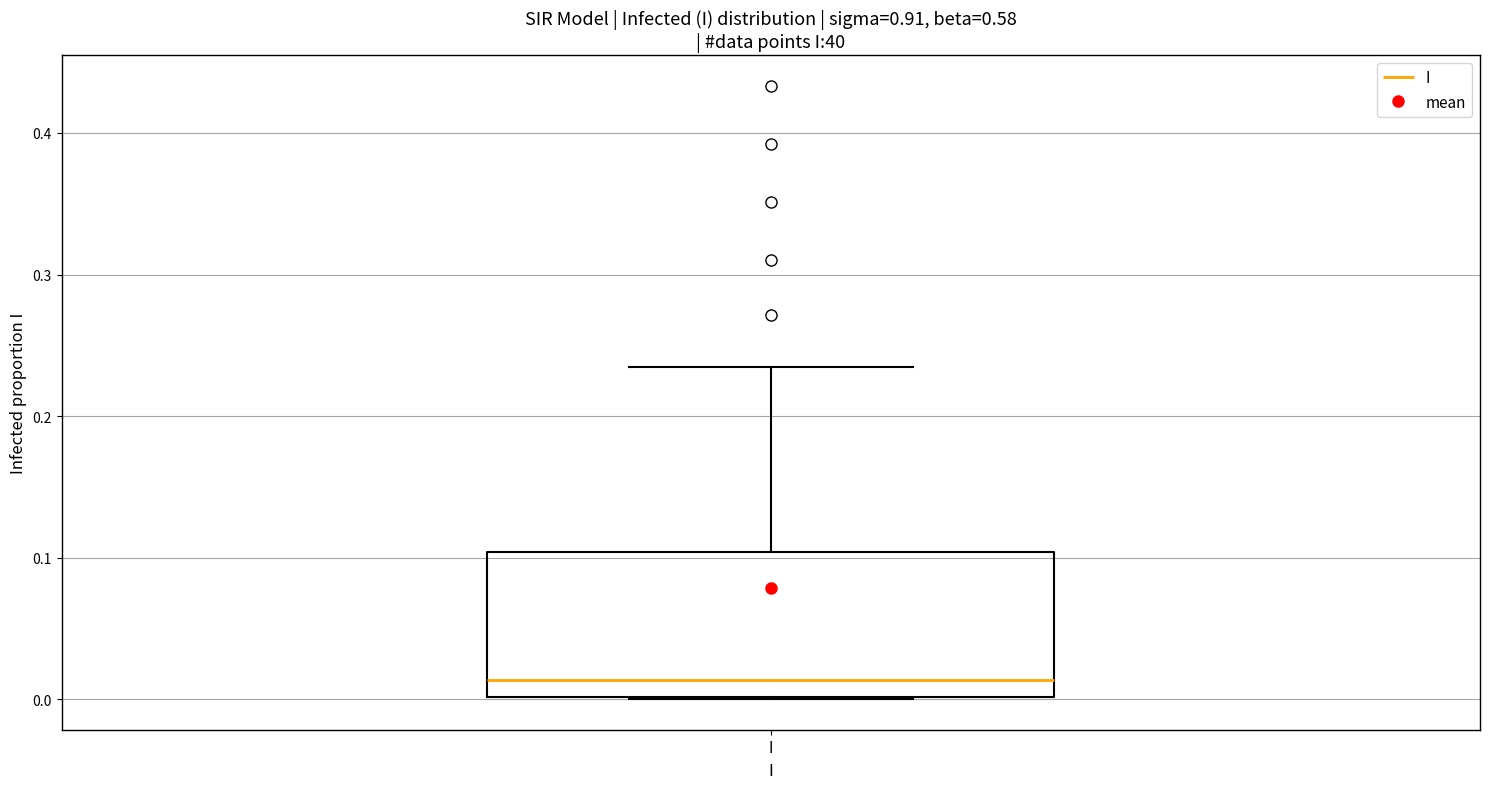

Where is the upper edge of the box for I on the y-axis? The values are not printed on the chart, so give them approximately, as read against the axis.

0.10